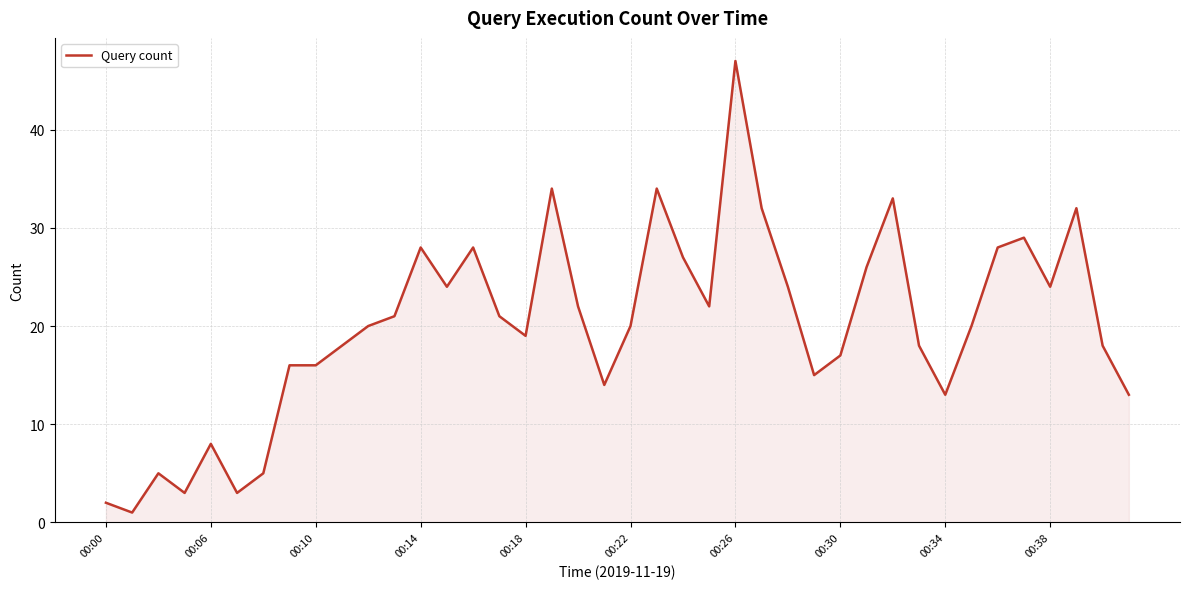

What is the minimum value shown in the chart?

1